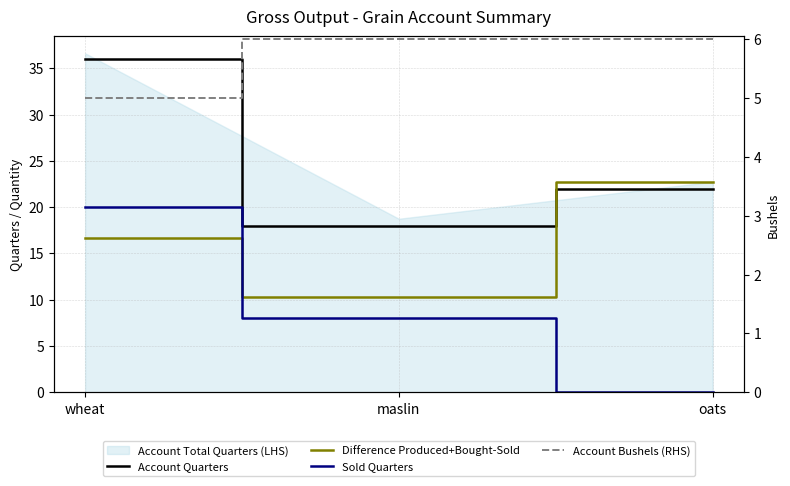

Is the value of Difference Produced+Bought-Sold at oats greater than the value of Account Bushels (RHS) at oats?

Yes